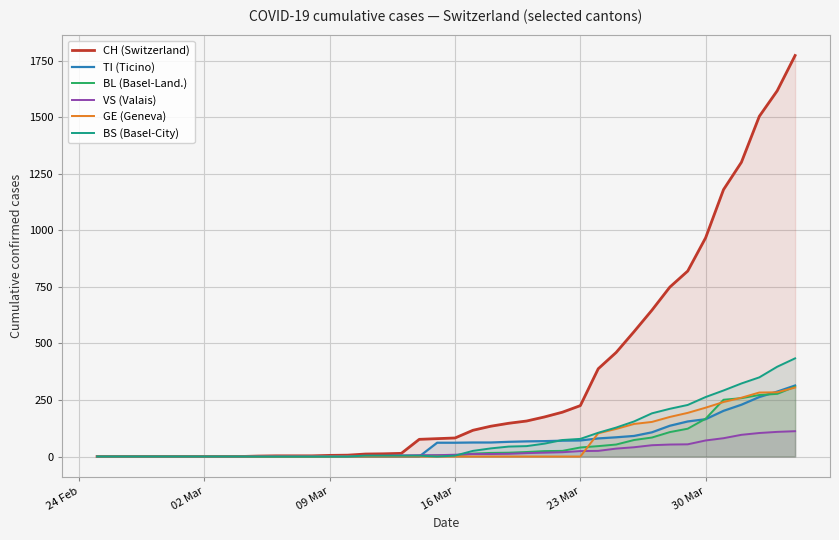

Which series has the widest spread of values?

CH (Switzerland)